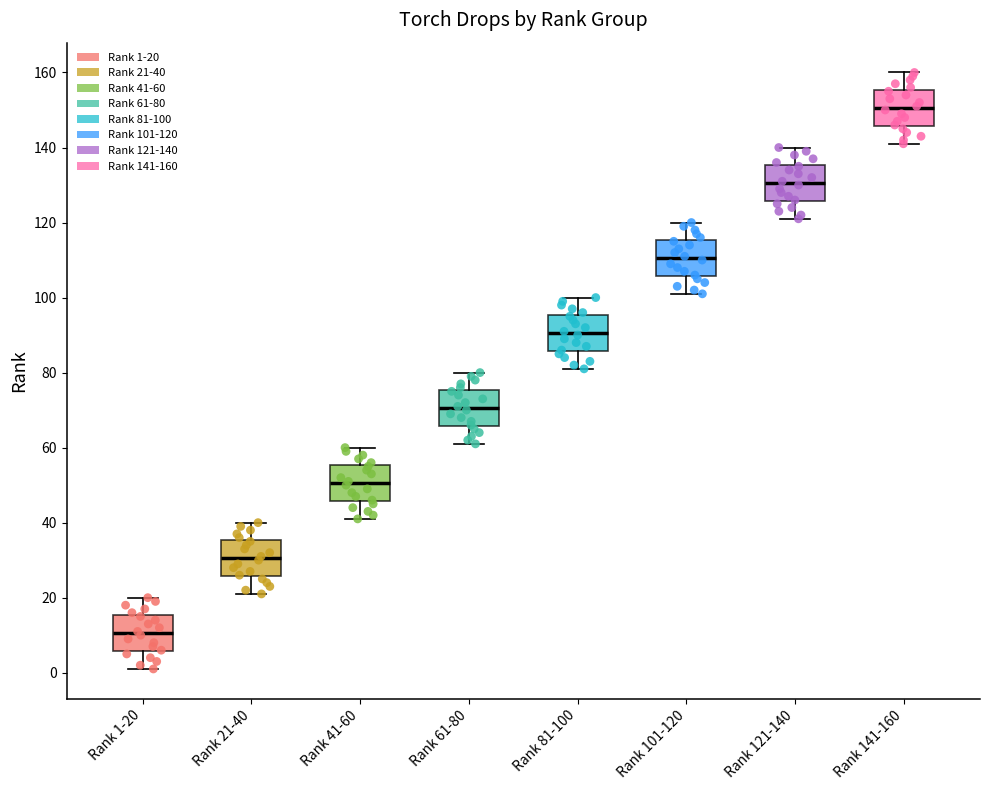

Reading left to right, read every box against the y-axis: the position of its median line, the range the box covers, and the ends of its whiskers. The values are not printed on the chart, so give them approximately, as read against the axis.

Rank 1-20: median 10, box 6 to 16, whiskers 2 to 20
Rank 21-40: median 30, box 26 to 36, whiskers 22 to 40
Rank 41-60: median 50, box 46 to 56, whiskers 42 to 60
Rank 61-80: median 70, box 66 to 76, whiskers 62 to 80
Rank 81-100: median 90, box 86 to 96, whiskers 82 to 100
Rank 101-120: median 110, box 106 to 116, whiskers 102 to 120
Rank 121-140: median 130, box 126 to 136, whiskers 122 to 140
Rank 141-160: median 150, box 146 to 156, whiskers 142 to 160